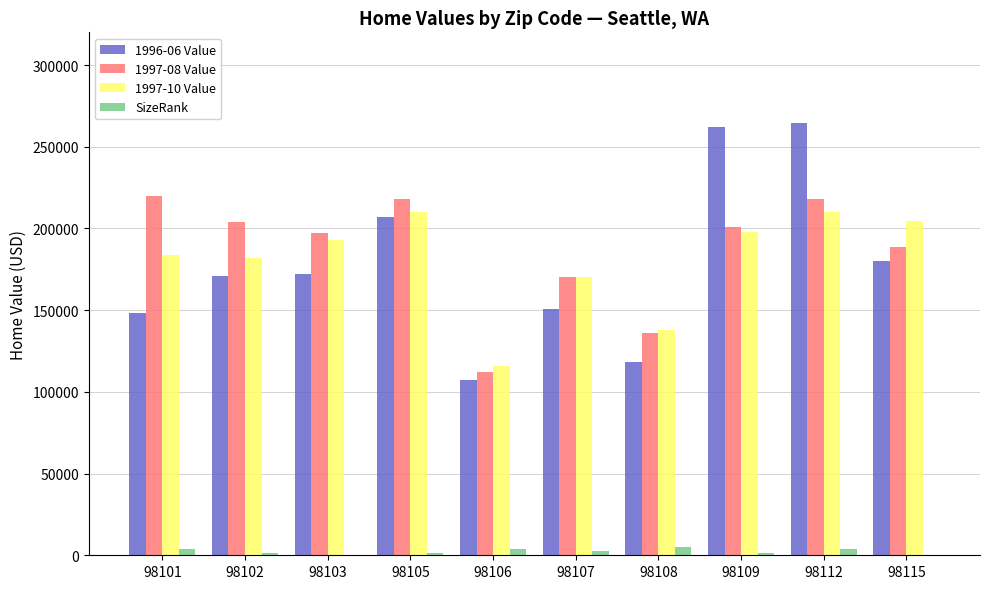

Is the value of 1997-08 Value at 98108 greater than the value of 1996-06 Value at 98115?

No